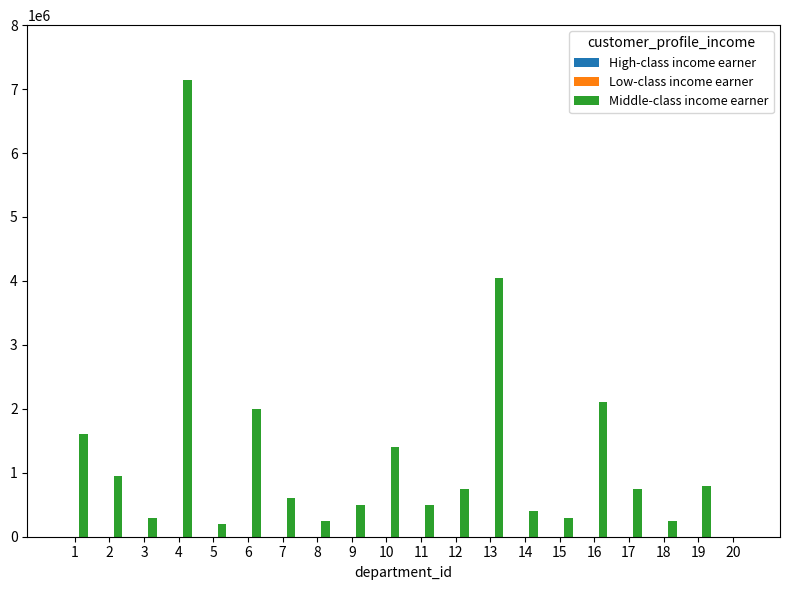

What is the sum of all values?

24850000